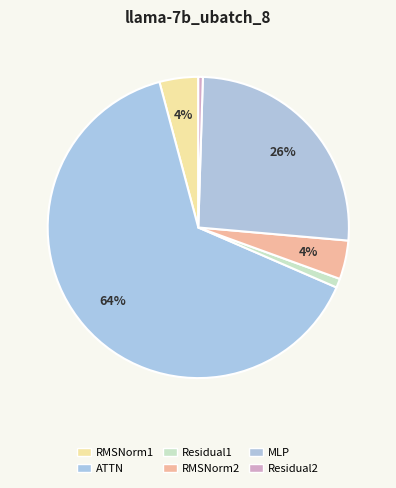

Between ATTN and Residual1, which is larger?

ATTN